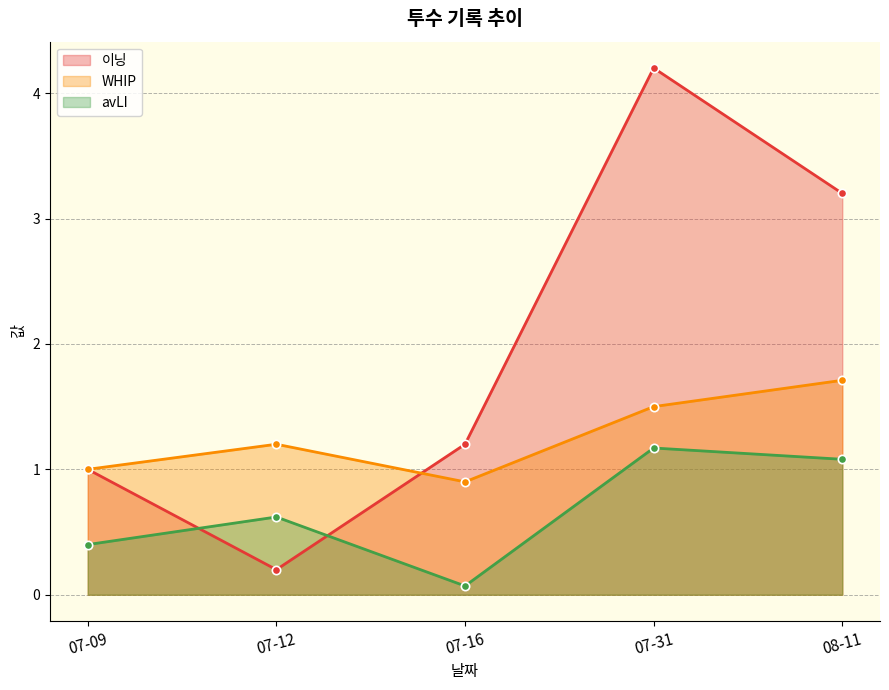

What is the label of the 1st point from the left?

07-09